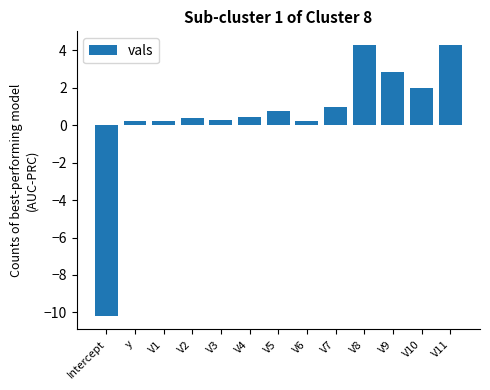

How many categories are shown in the chart?

13